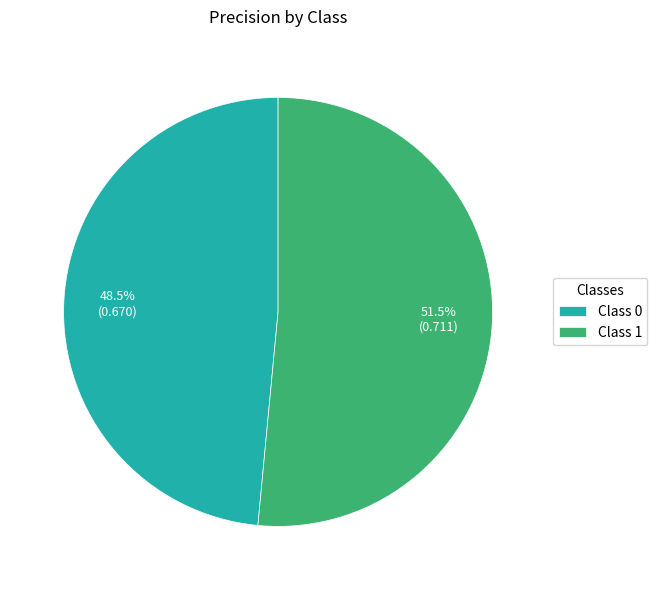

Rank the categories by value from highest to lowest.

Class 1, Class 0